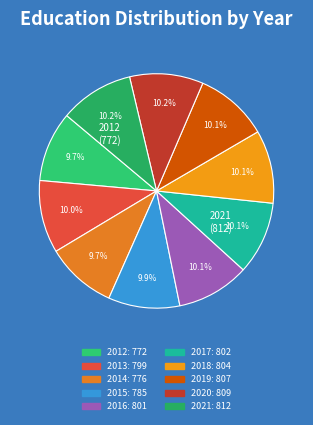

How many slices are in this pie chart?

10